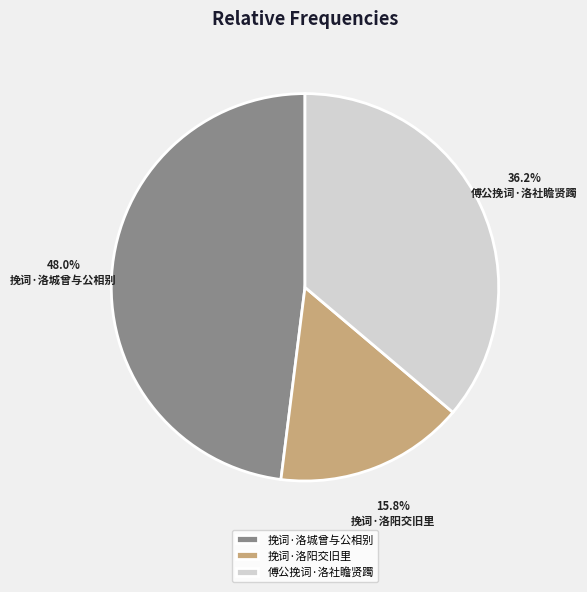

The 傅公挽词·洛社瞻贤躅 slice represents 36% of the pie. True or false?

True